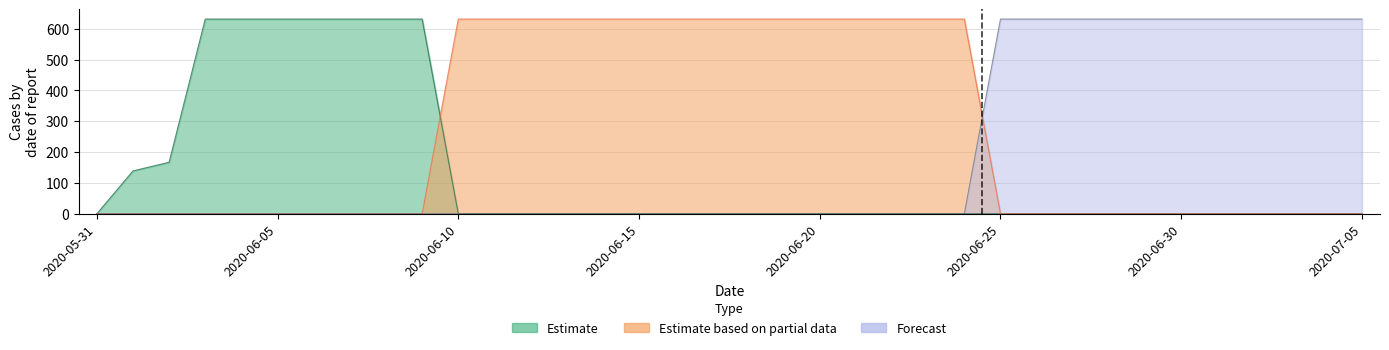

What is the average value?

587